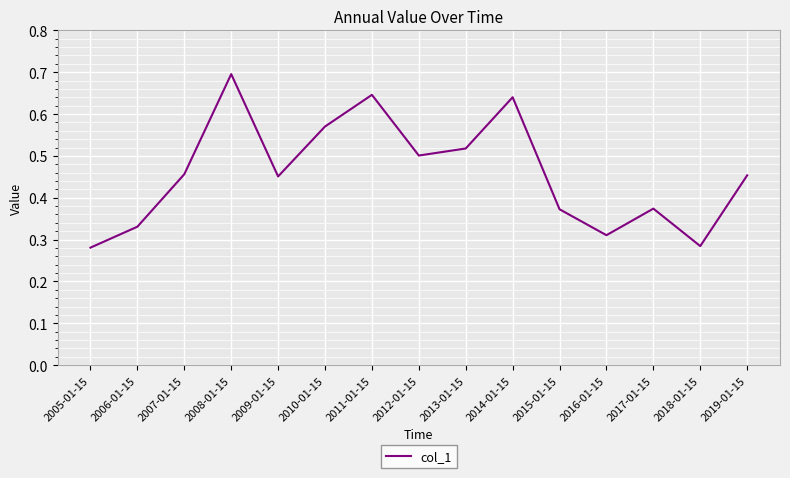

What is the sum of all values?

6.9